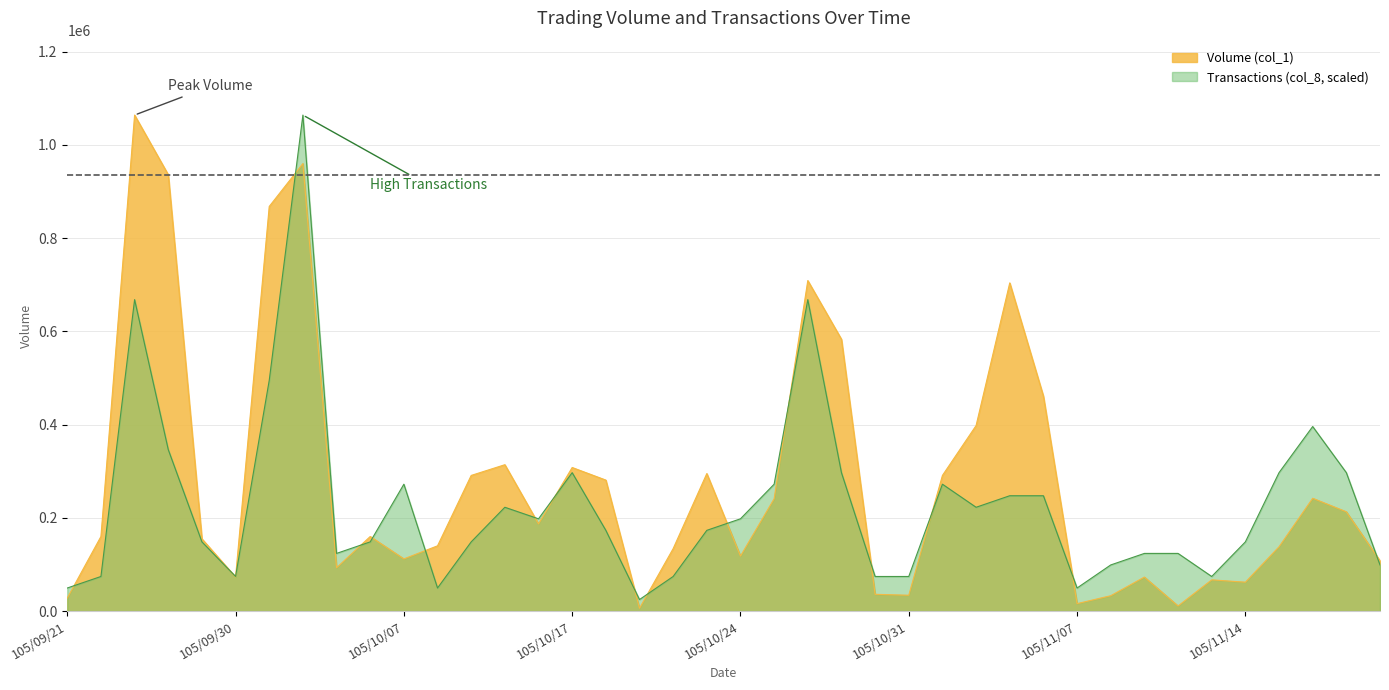

Which series has the largest range (max minus min)?

Volume (col_1)